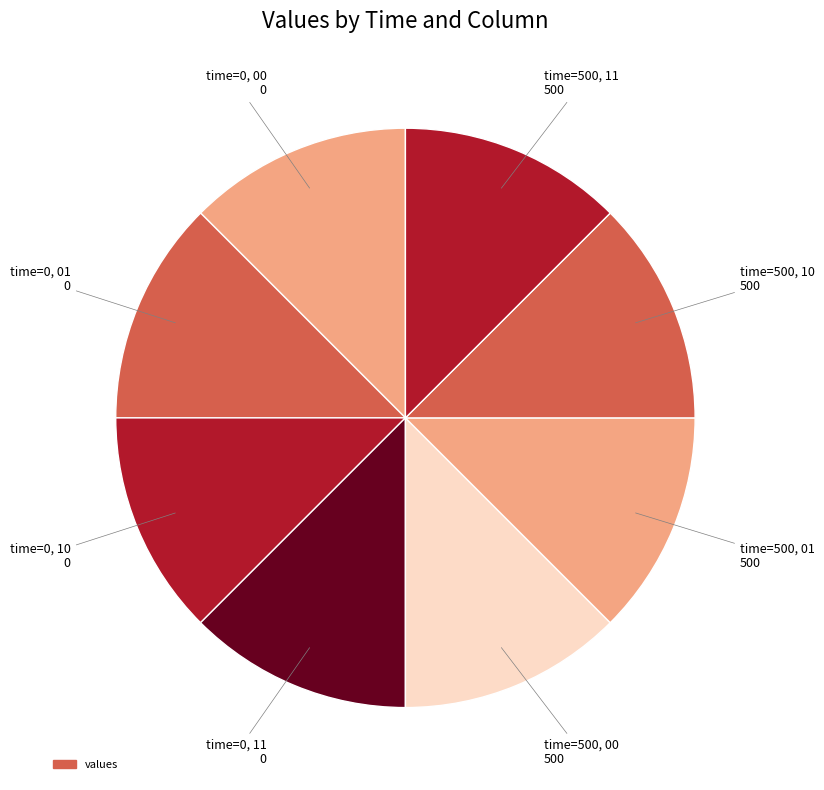

Which slice is the largest?

time=500, 00